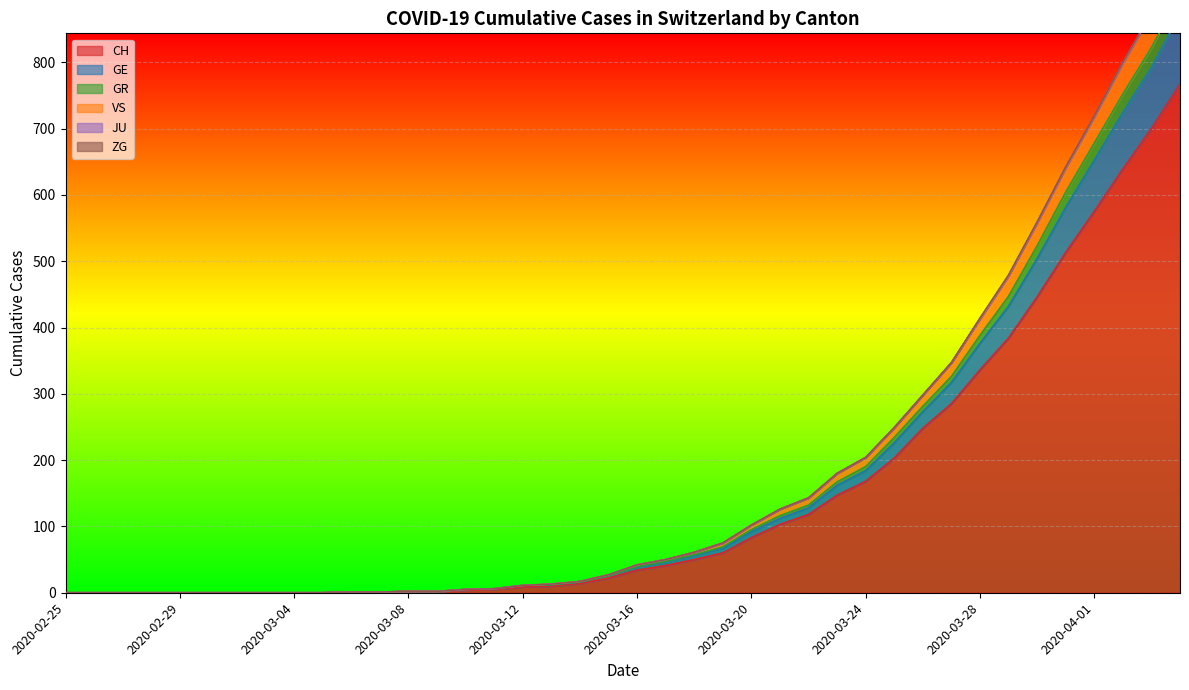

What is the difference between the maximum and minimum values in the GE series?

903